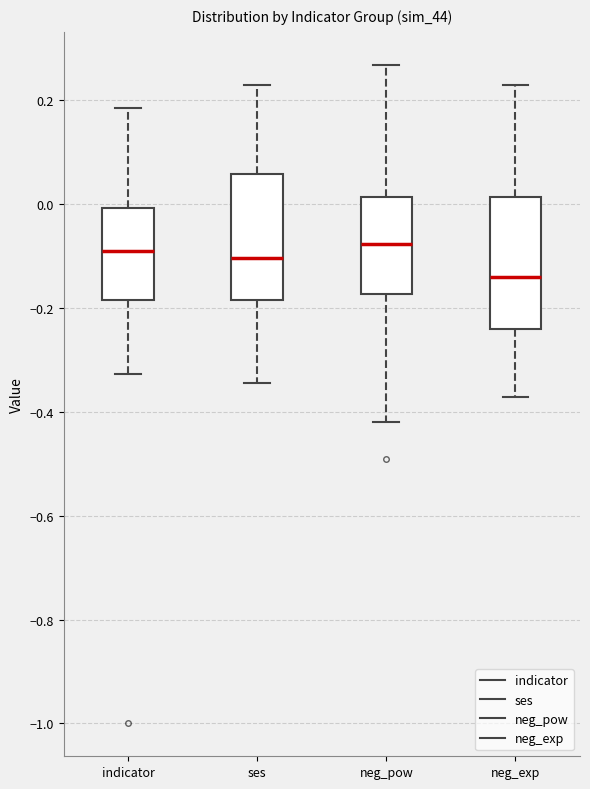

Reading left to right, transcribe this box plot: for each box, give where its median line is, the range the box spans, and where its two whiskers end, as read against the y-axis. The values are not printed on the chart, so give them approximately, as read against the axis.

indicator: median -0.08, box -0.18 to 0.00, whiskers -0.32 to 0.18
ses: median -0.10, box -0.18 to 0.06, whiskers -0.34 to 0.22
neg_pow: median -0.08, box -0.18 to 0.02, whiskers -0.42 to 0.26
neg_exp: median -0.14, box -0.24 to 0.02, whiskers -0.38 to 0.22